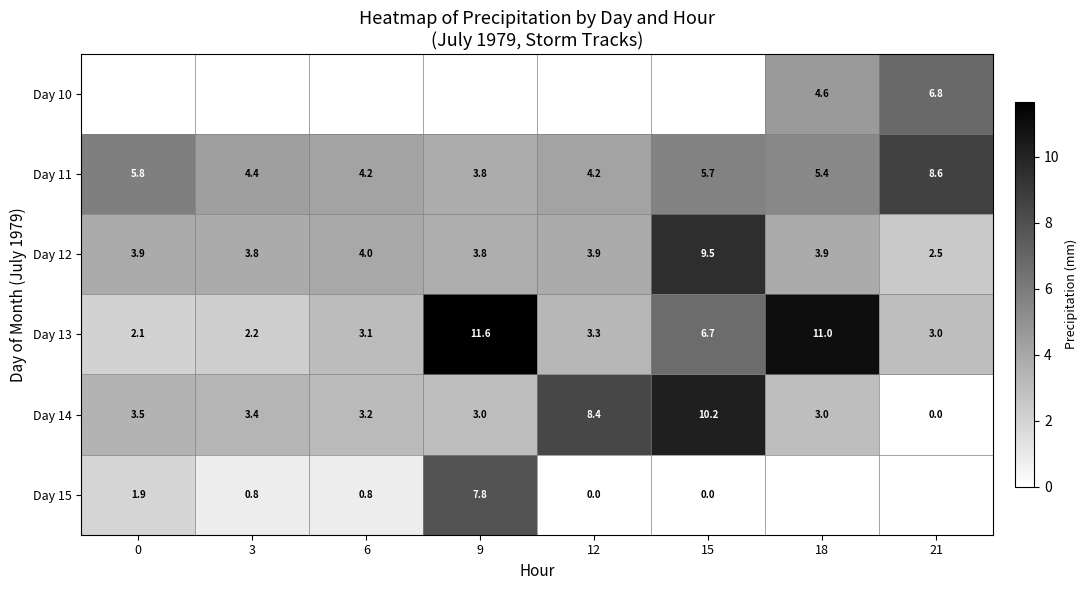

Is the value of Day 12 at 15 greater than the value of Day 11 at 9?

Yes